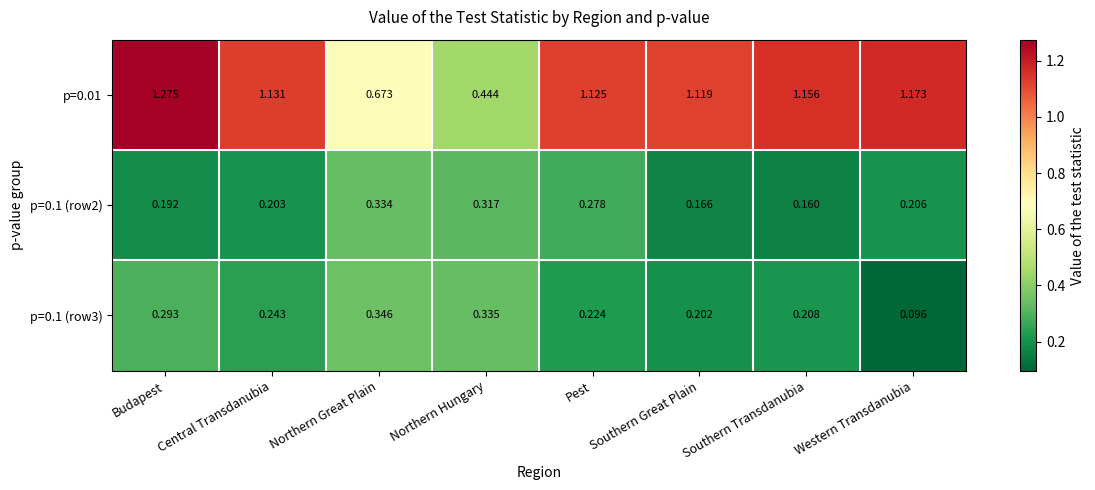

Which label corresponds to the smallest value in the chart?

Western Transdanubia